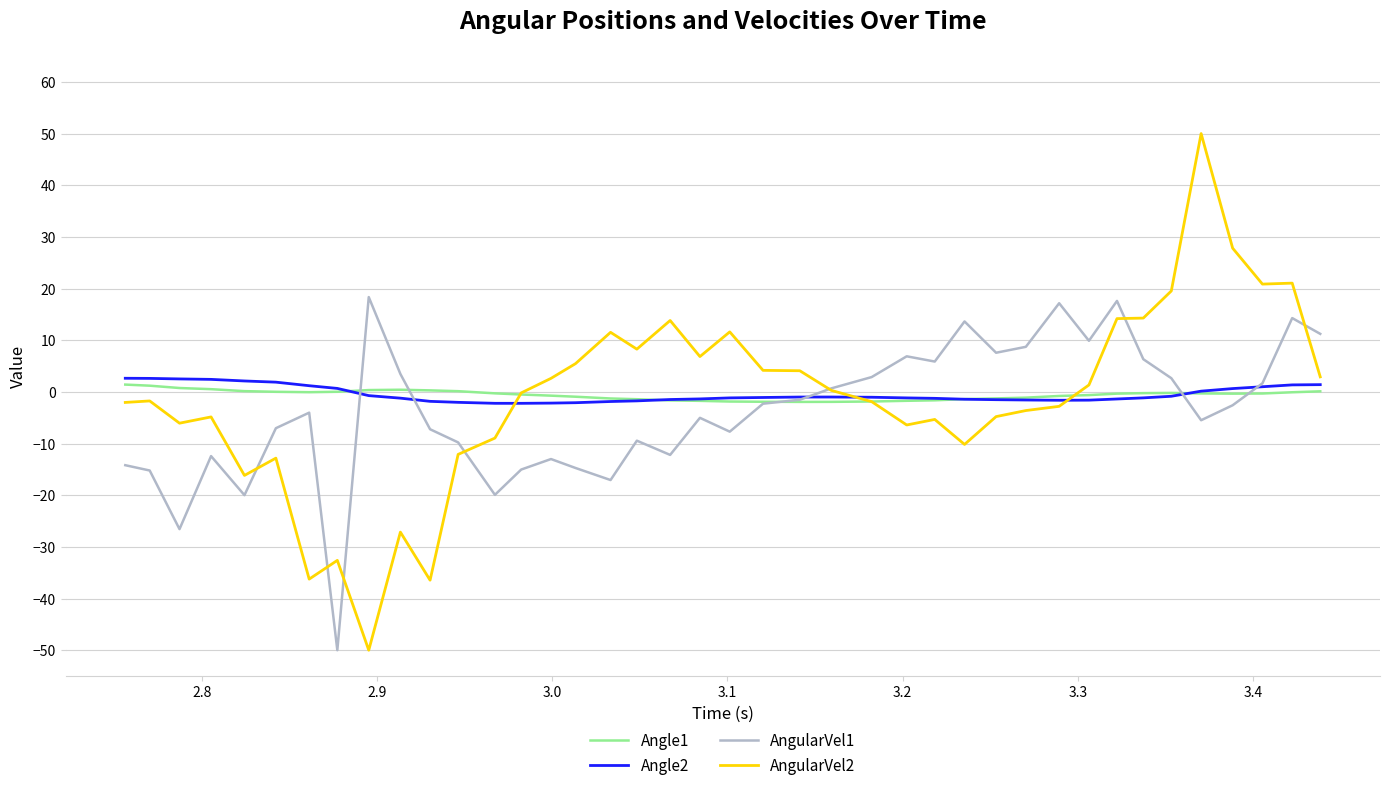

Which series has the widest spread of values?

AngularVel2